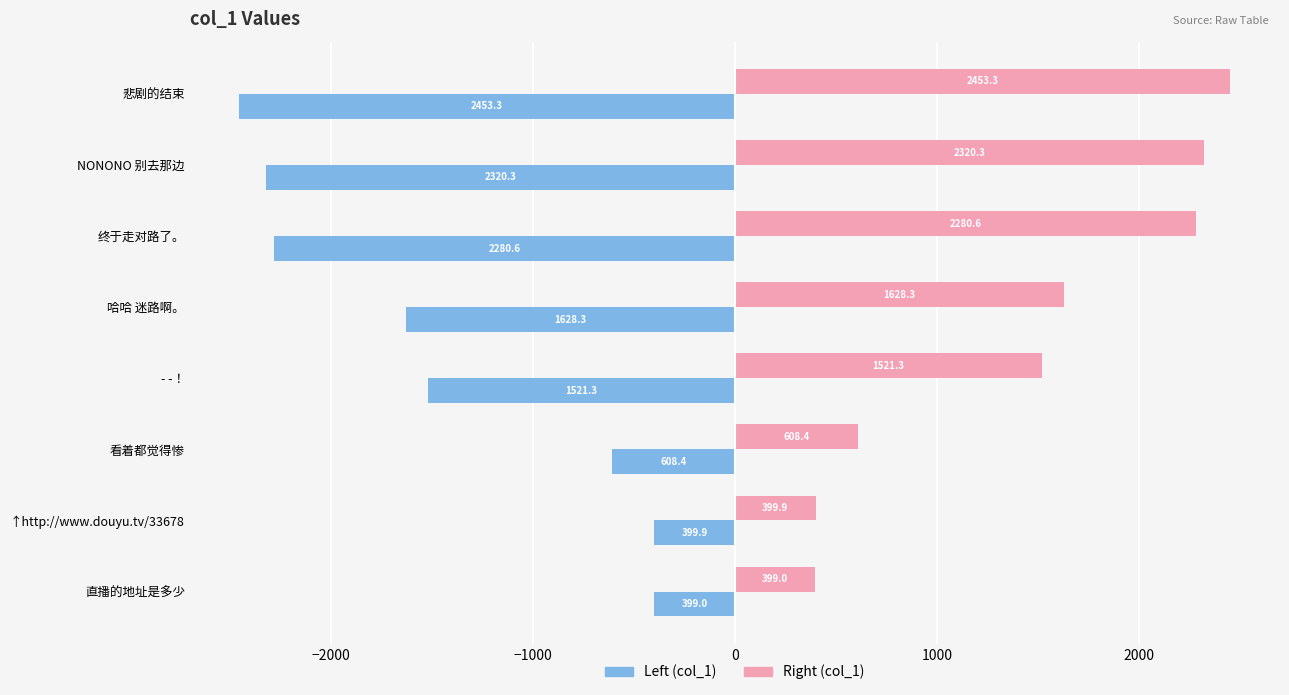

Which label corresponds to the smallest value in the chart?

悲剧的结束